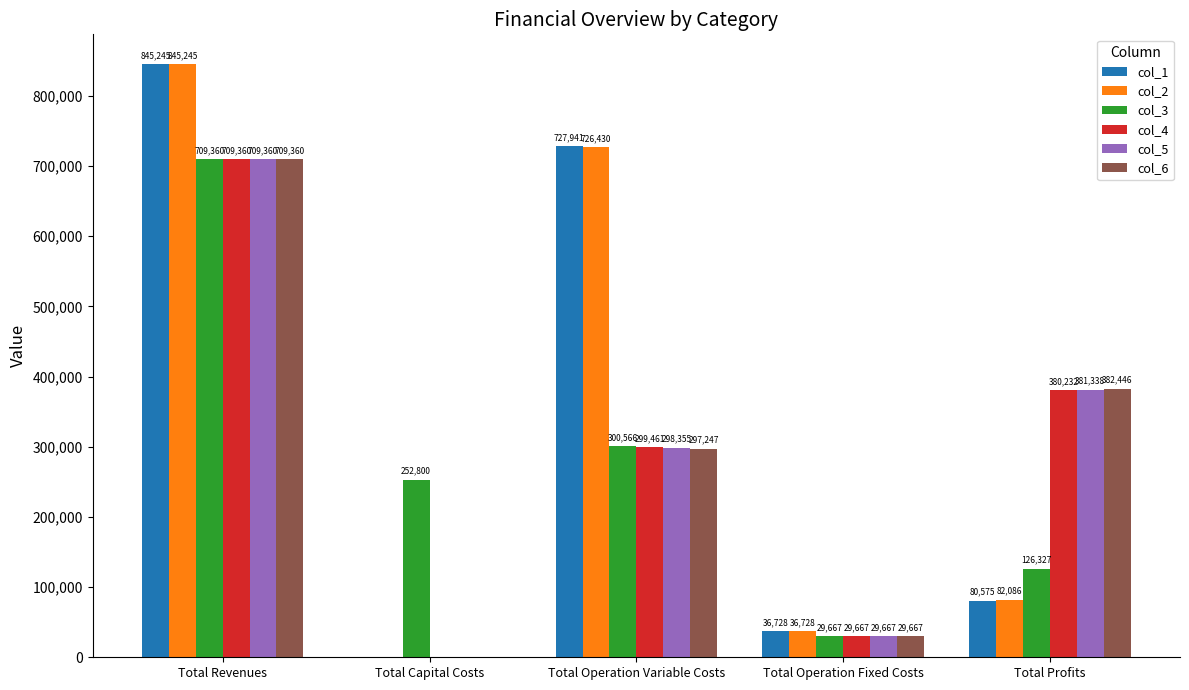

What is the maximum value for col_2?

845244.6